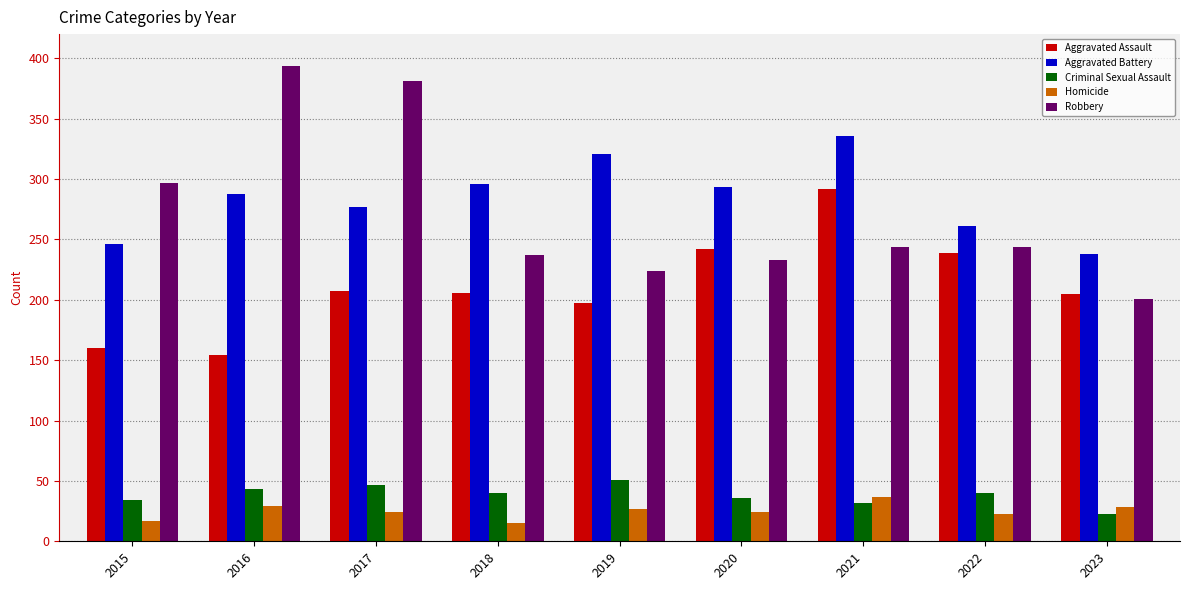

What is the total value across all series at 2021?

941